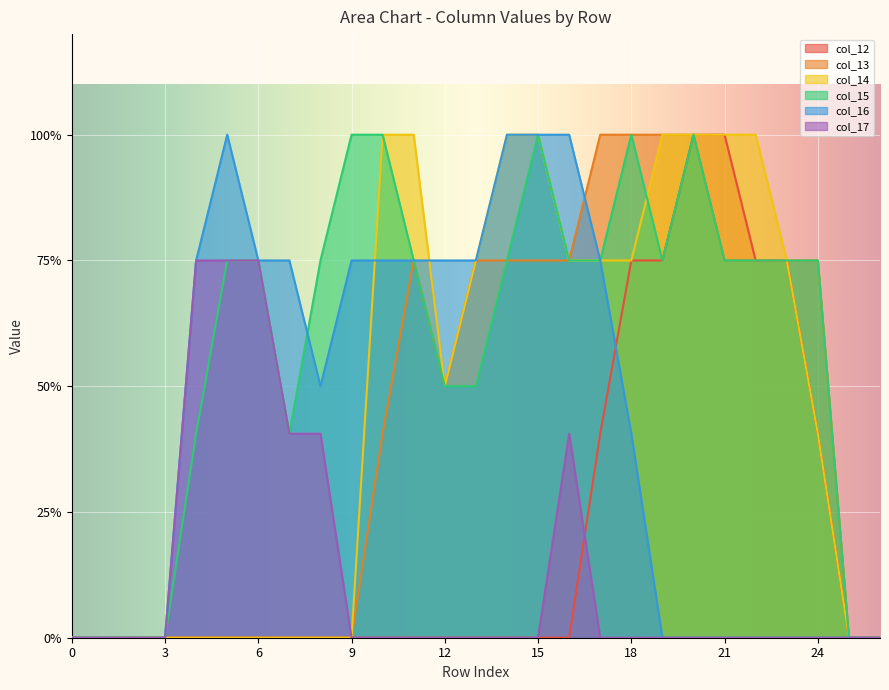

Reading left to right, extract all data points from this chart.

col_12: 0=0.0	1=0.0	2=0.0	3=0.0	4=0.0	5=0.0	6=0.0	7=0.0	8=0.0	9=0.0	10=0.0	11=0.0	12=0.0	13=0.0	14=0.0	15=0.0	16=0.0	17=0.8	18=1.5	19=1.5	20=2.0	21=2.0	22=1.5	23=1.5	24=0.8	25=0.0	26=0.0
col_13: 0=0.0	1=0.0	2=0.0	3=0.0	4=0.0	5=0.0	6=0.0	7=0.0	8=0.0	9=0.0	10=0.8	11=1.5	12=1.0	13=1.5	14=1.5	15=1.5	16=1.5	17=2.0	18=2.0	19=2.0	20=2.0	21=1.5	22=1.5	23=1.5	24=1.5	25=0.0	26=0.0
col_14: 0=0.0	1=0.0	2=0.0	3=0.0	4=0.0	5=0.0	6=0.0	7=0.0	8=0.0	9=0.0	10=2.0	11=2.0	12=1.0	13=1.5	14=2.0	15=2.0	16=1.5	17=1.5	18=1.5	19=2.0	20=2.0	21=2.0	22=2.0	23=1.5	24=0.8	25=0.0	26=0.0
col_15: 0=0.0	1=0.0	2=0.0	3=0.0	4=0.8	5=1.5	6=1.5	7=0.8	8=1.5	9=2.0	10=2.0	11=1.5	12=1.0	13=1.0	14=1.5	15=2.0	16=1.5	17=1.5	18=2.0	19=1.5	20=2.0	21=1.5	22=1.5	23=1.5	24=1.5	25=0.0	26=0.0
col_16: 0=0.0	1=0.0	2=0.0	3=0.0	4=1.5	5=2.0	6=1.5	7=1.5	8=1.0	9=1.5	10=1.5	11=1.5	12=1.5	13=1.5	14=2.0	15=2.0	16=2.0	17=1.5	18=0.8	19=0.0	20=0.0	21=0.0	22=0.0	23=0.0	24=0.0	25=0.0	26=0.0
col_17: 0=0.0	1=0.0	2=0.0	3=0.0	4=1.5	5=1.5	6=1.5	7=0.8	8=0.8	9=0.0	10=0.0	11=0.0	12=0.0	13=0.0	14=0.0	15=0.0	16=0.8	17=0.0	18=0.0	19=0.0	20=0.0	21=0.0	22=0.0	23=0.0	24=0.0	25=0.0	26=0.0